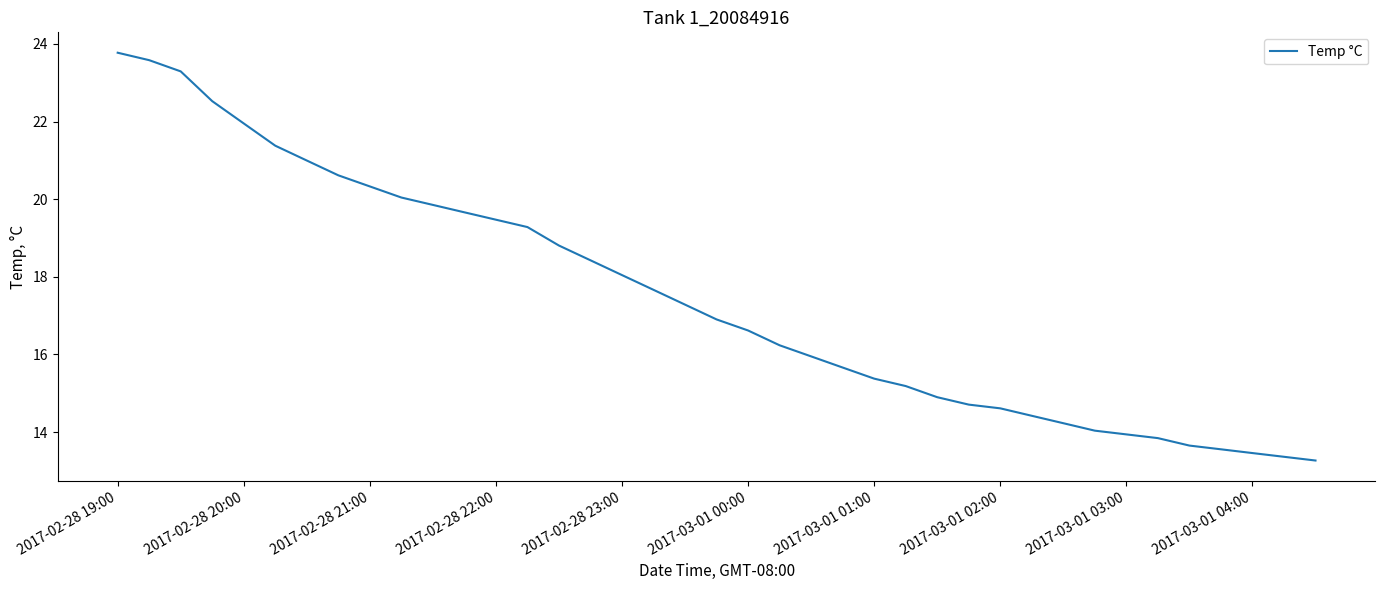

How many series are shown in this chart?

1